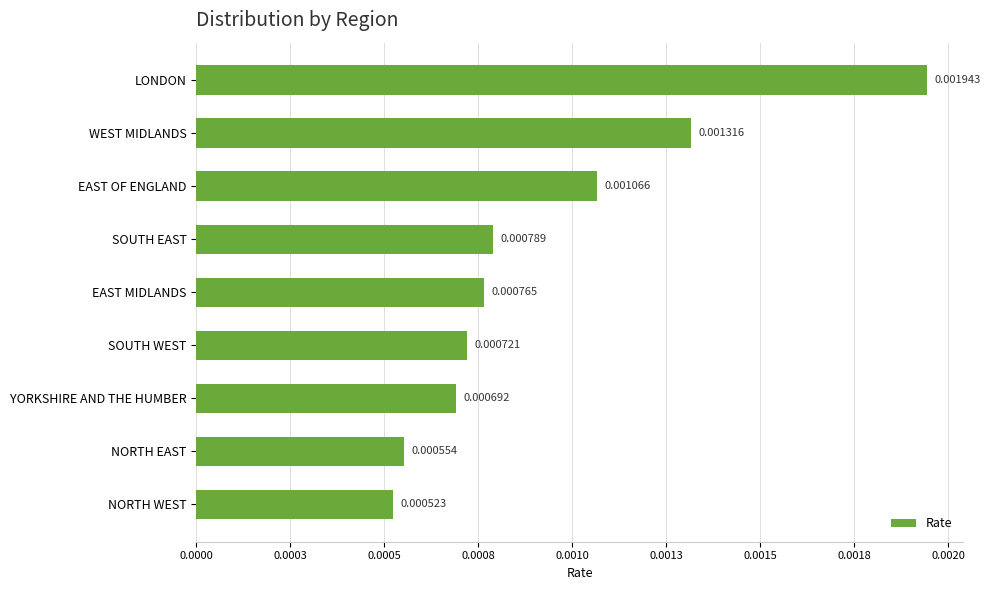

At which label is the value closest to 0?

NORTH WEST